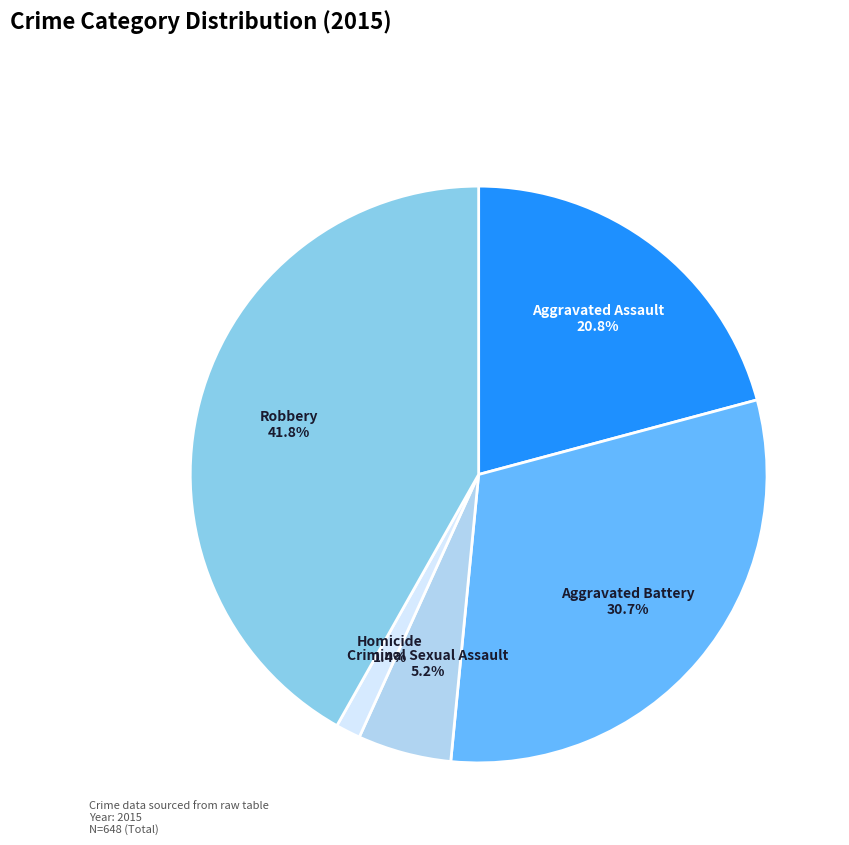

Is the sum of Criminal Sexual Assault and Aggravated Assault greater than half?

No